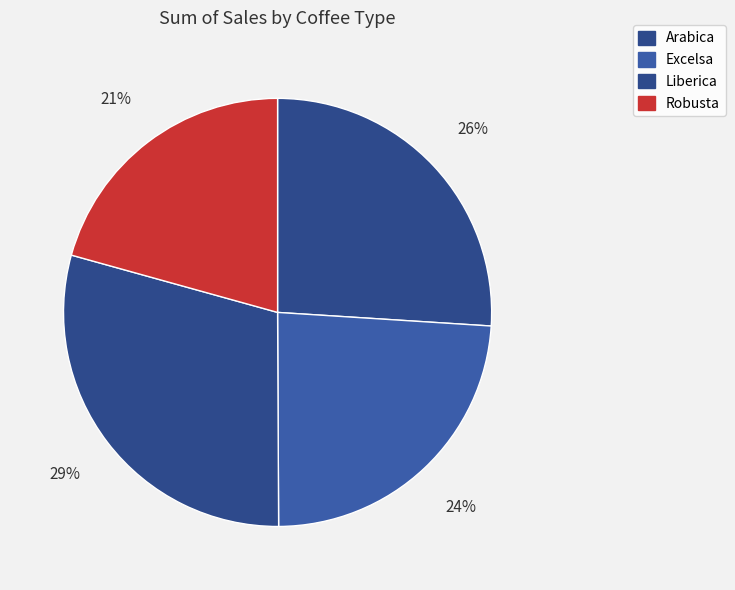

How many segments does this pie chart have?

4